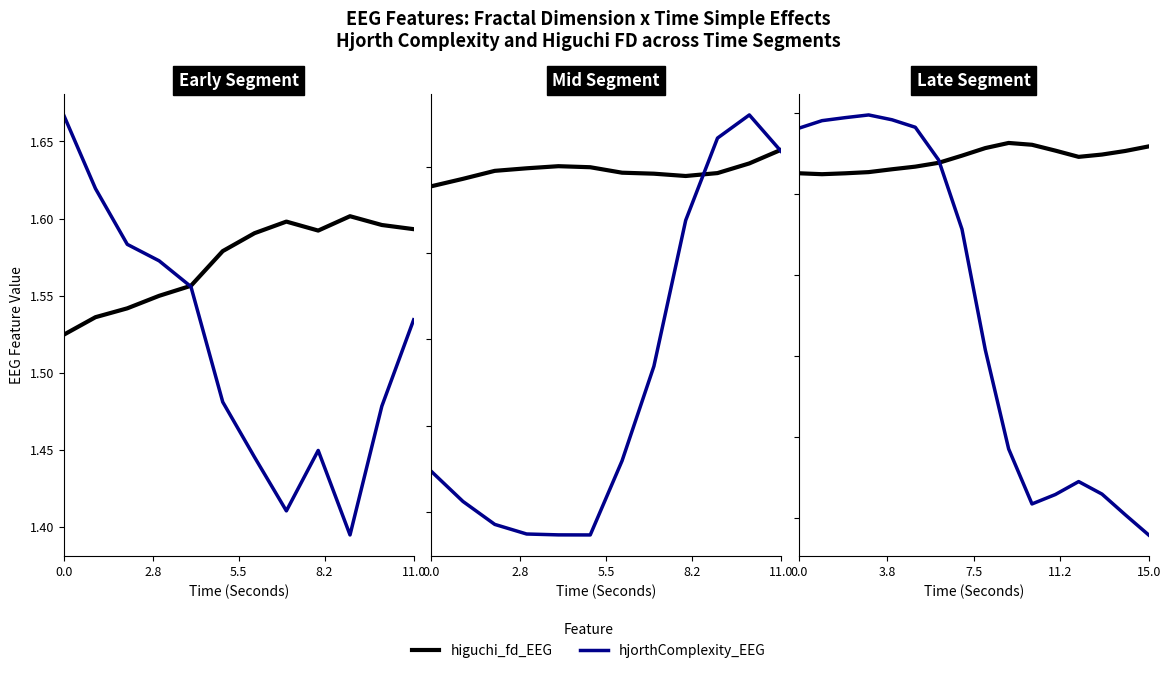

At how many categories does at least one series exceed 1?

16